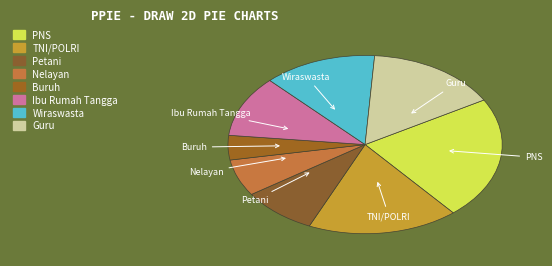

Is the sum of TNI/POLRI and Nelayan greater than half?

No